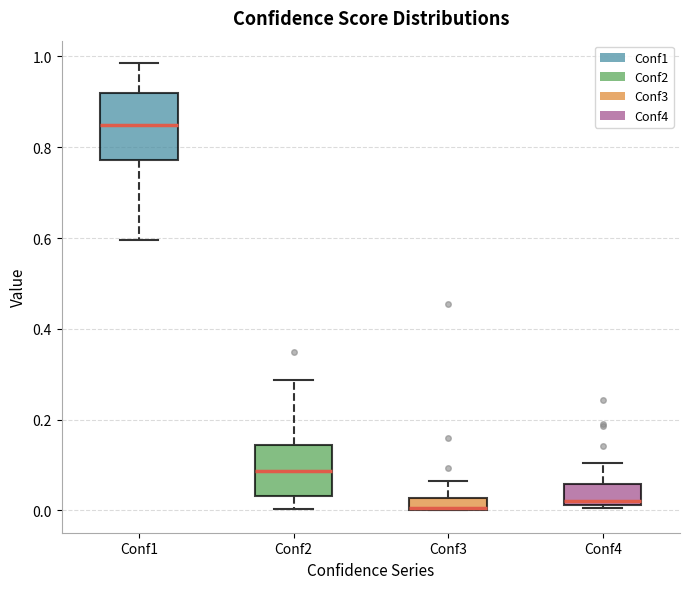

Where is the upper edge of the box for Conf3 on the y-axis? The values are not printed on the chart, so give them approximately, as read against the axis.

0.02